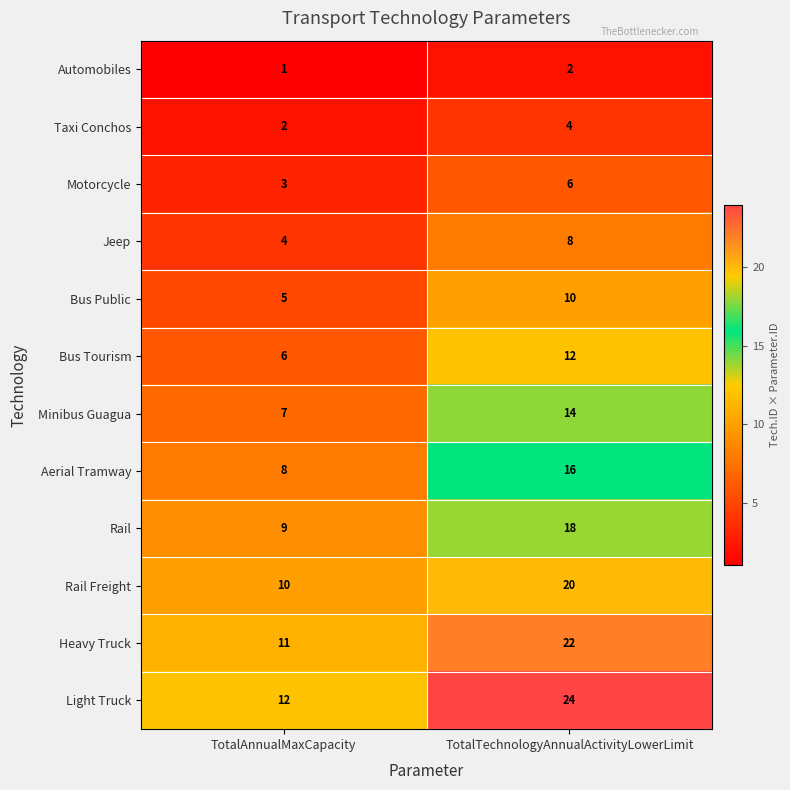

How many data points does each series have?

2